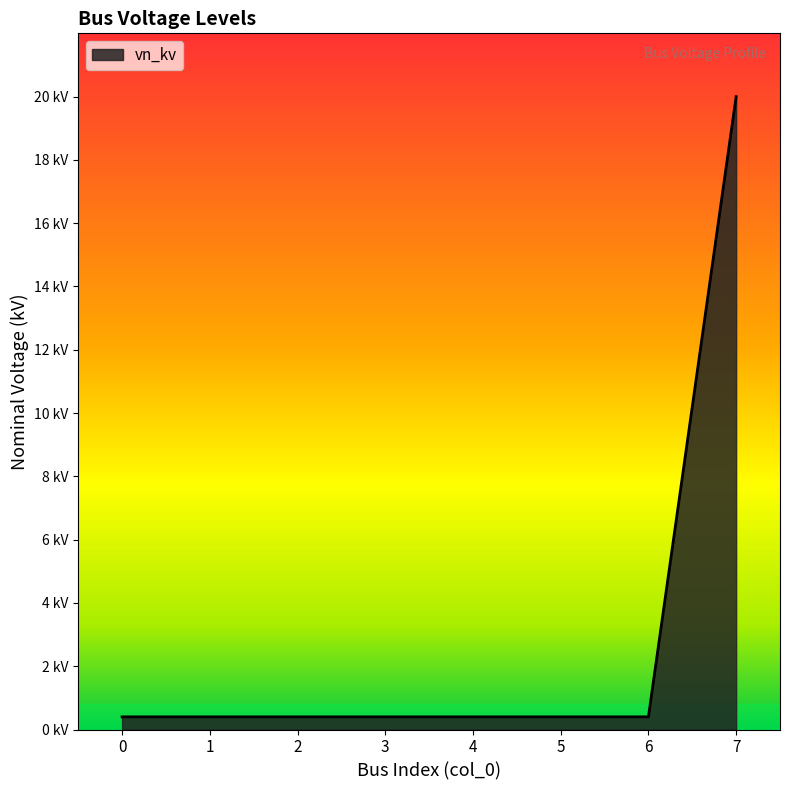

Between 1 and 6, which is larger?

1